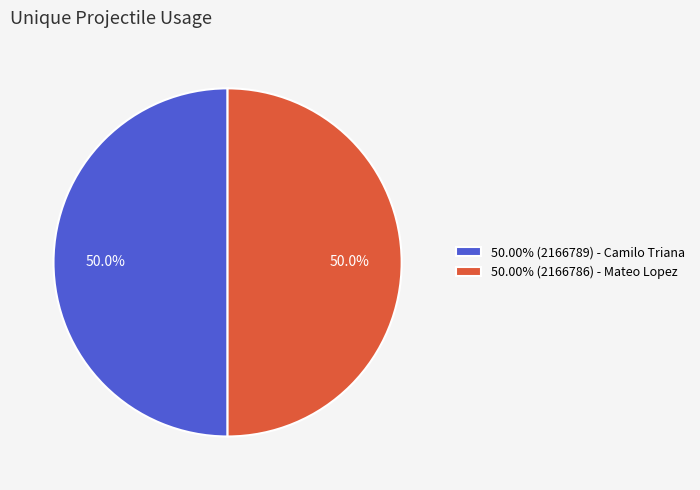

What percentage do 50.00% (2166789) - Camilo Triana and 50.00% (2166786) - Mateo Lopez together represent?

100.0%